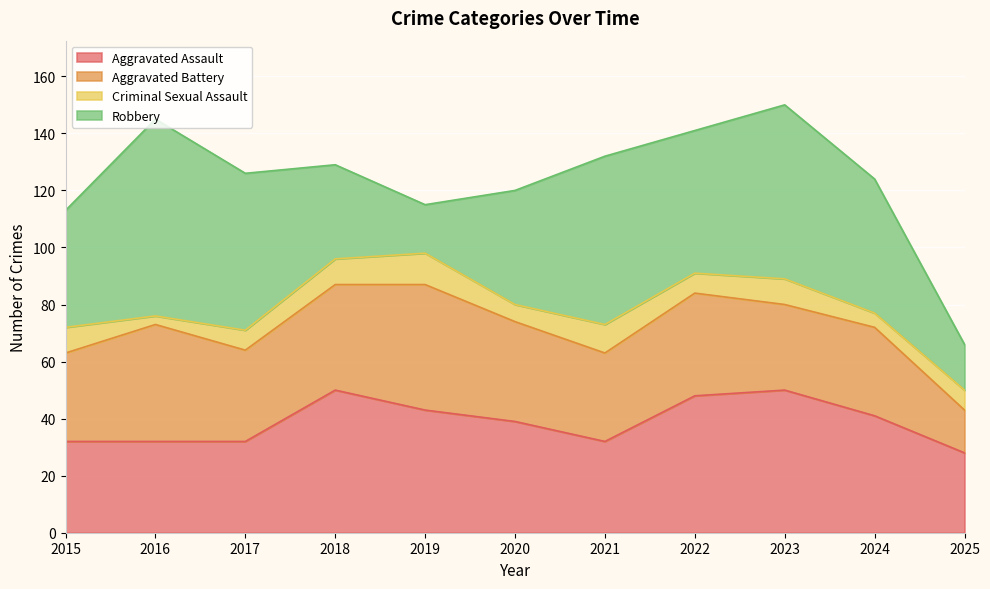

True or false: Criminal Sexual Assault and Robbery cross at least once.

False